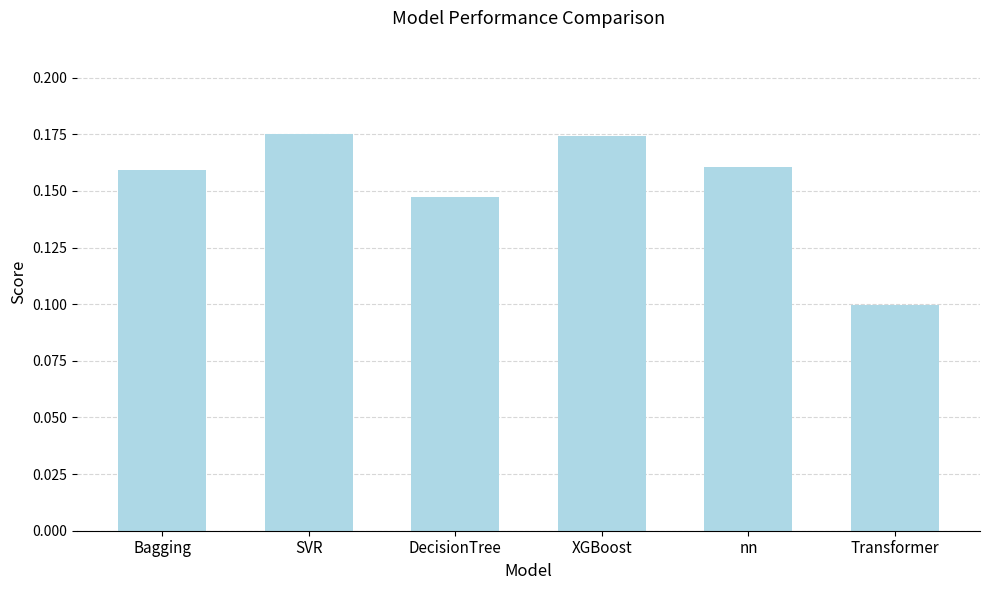

Where is the data nearest to the value 0?

Transformer